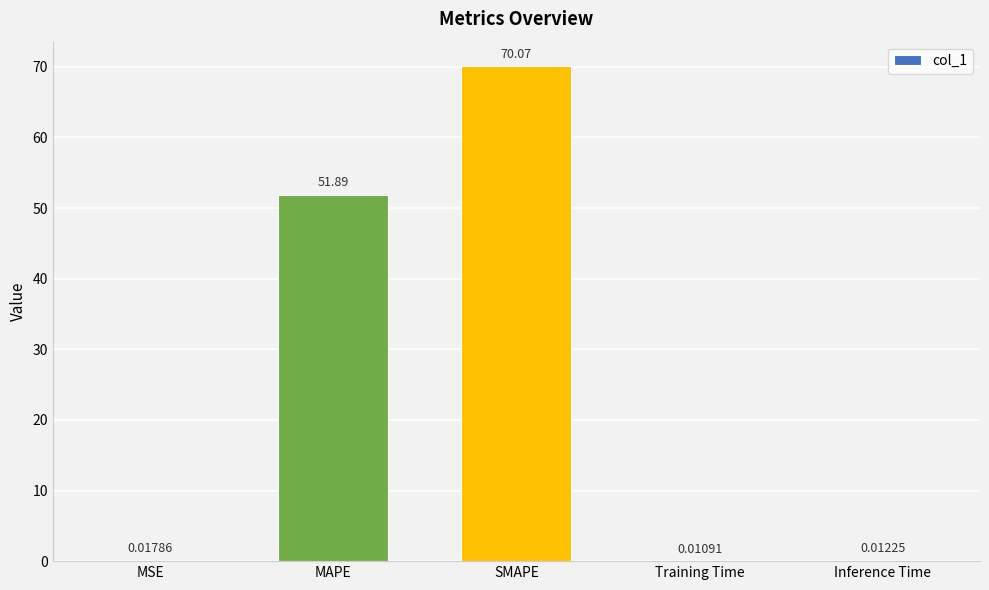

What is the change in value from MAPE to Inference Time?

-51.9